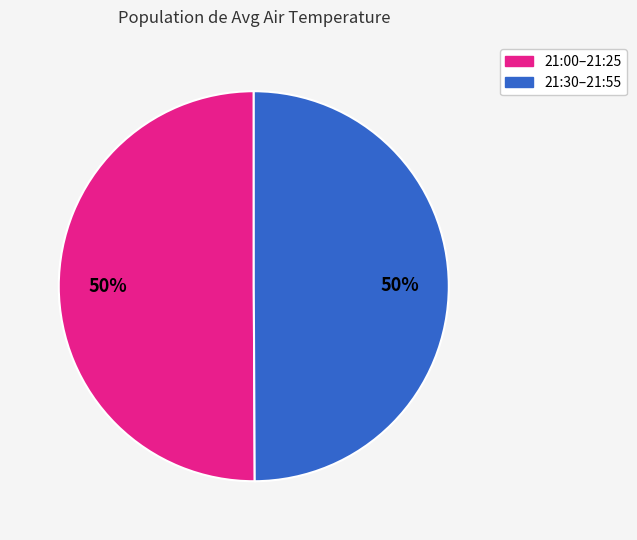

To the nearest percent, what is the average slice percentage?

50%